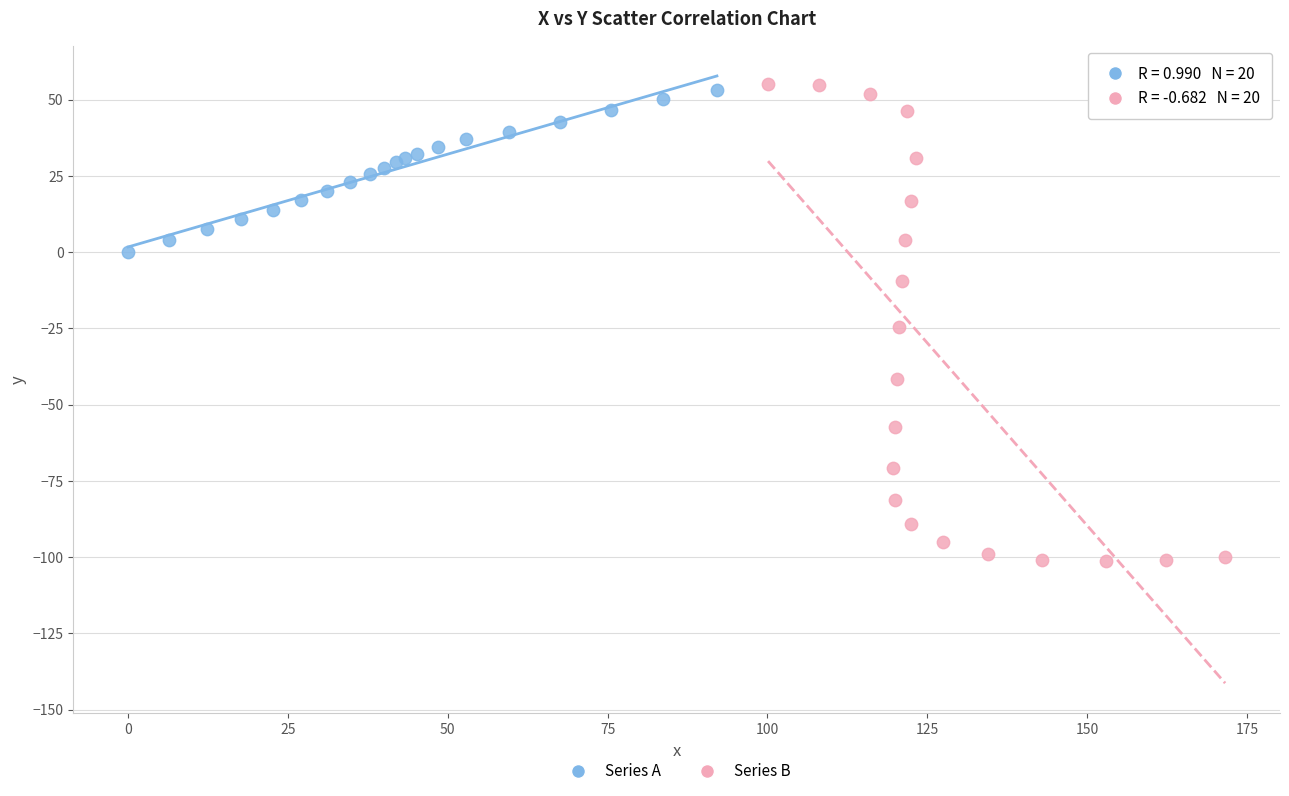

Which series has the largest Y range (max minus min)?

Series B